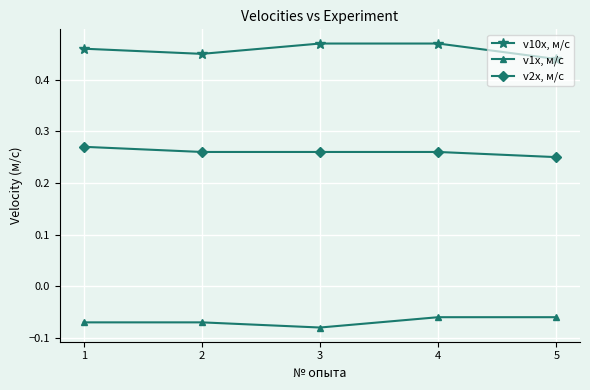

True or false: v1x, м/с and v2x, м/с cross at least once.

False